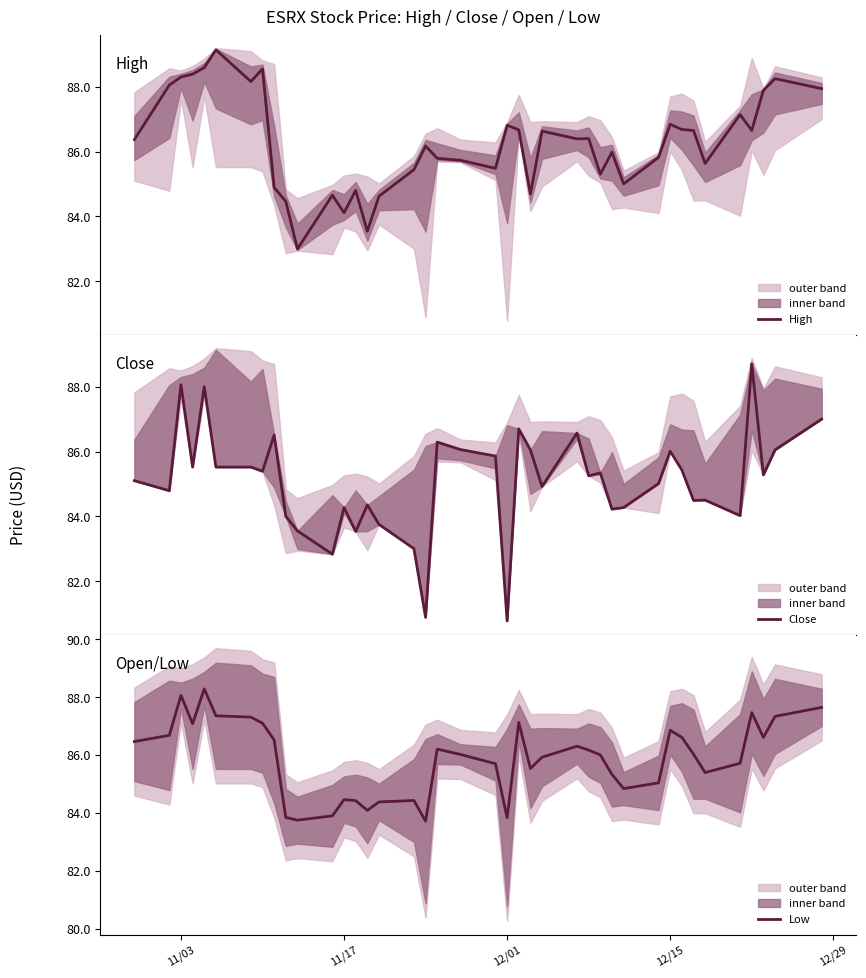

What is the minimum value for High?

83.0